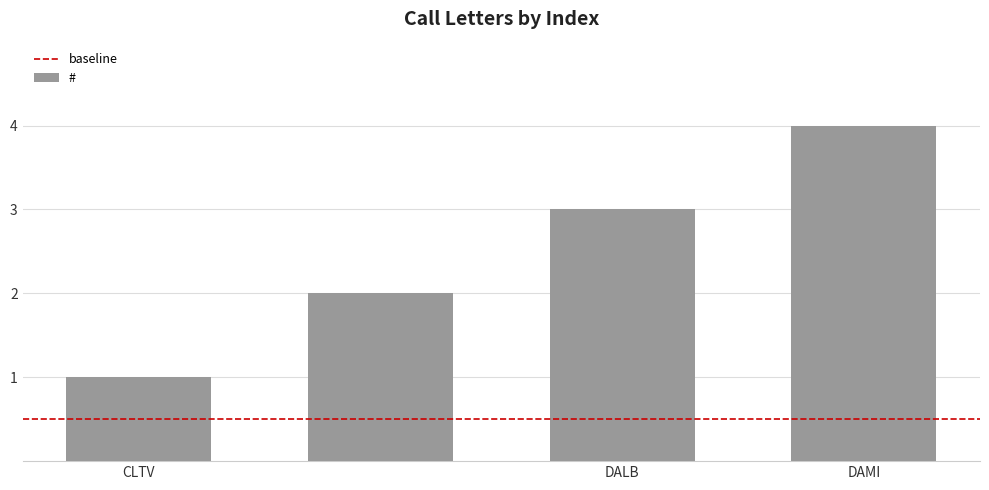

What is the maximum value shown in the chart?

4